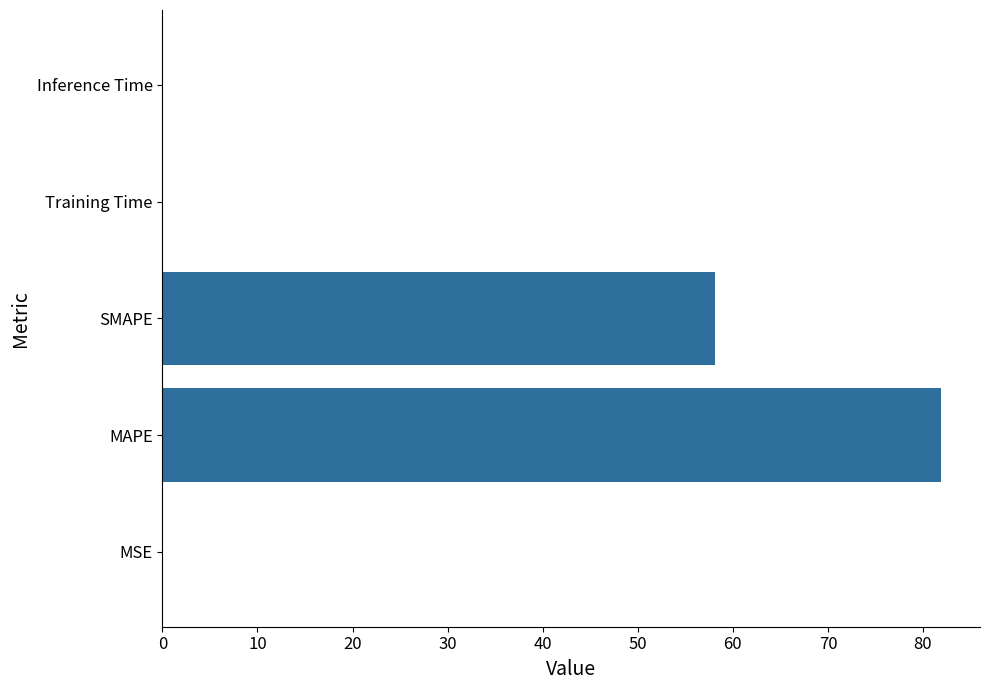

Are the bars horizontal?

Yes